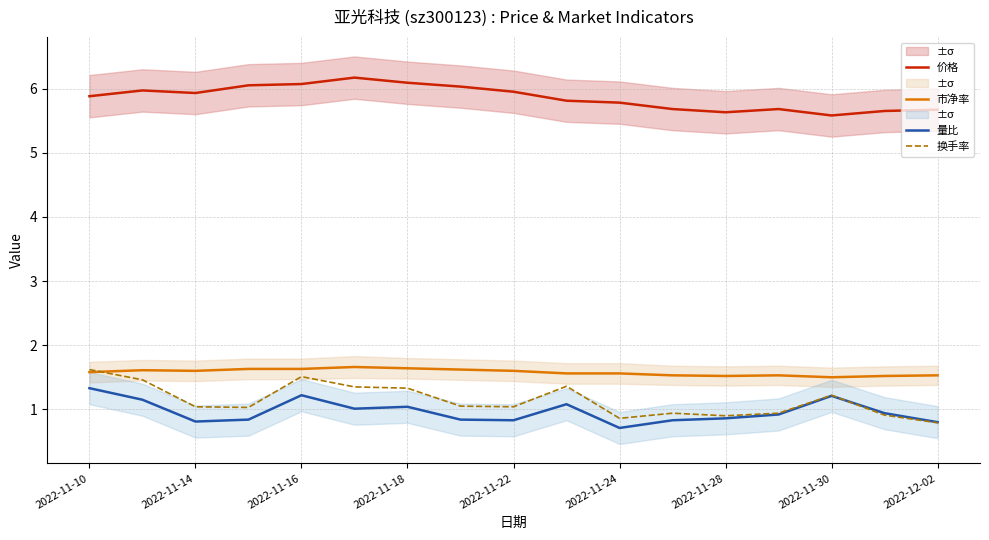

Which series ends up on top after the final intersection of 换手率 and 量比?

量比